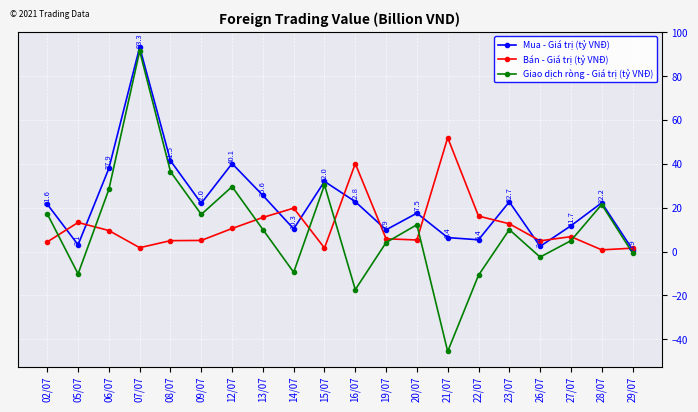

Where is Giao dịch ròng - Giá trị (tỷ VNĐ) nearest to the value 22?

28/07